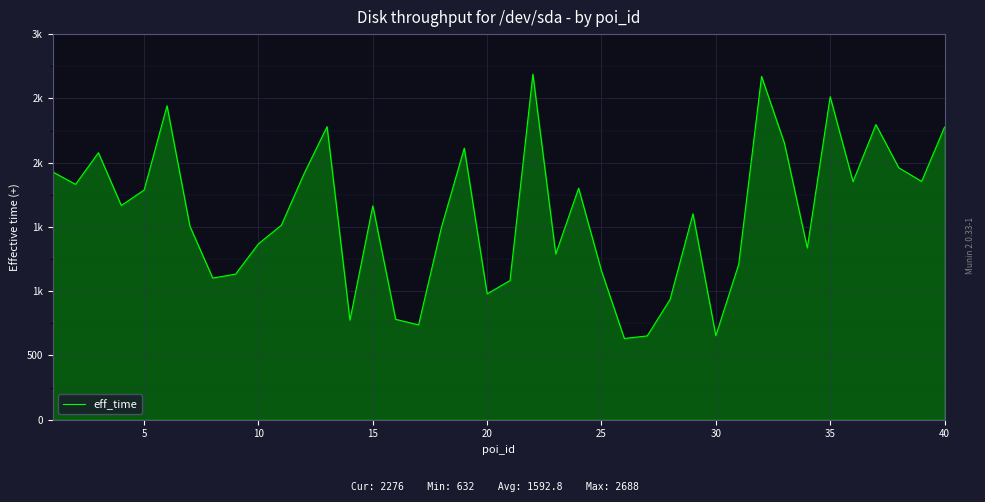

True or false: there are more than 0 points higher than both neighbors.

True